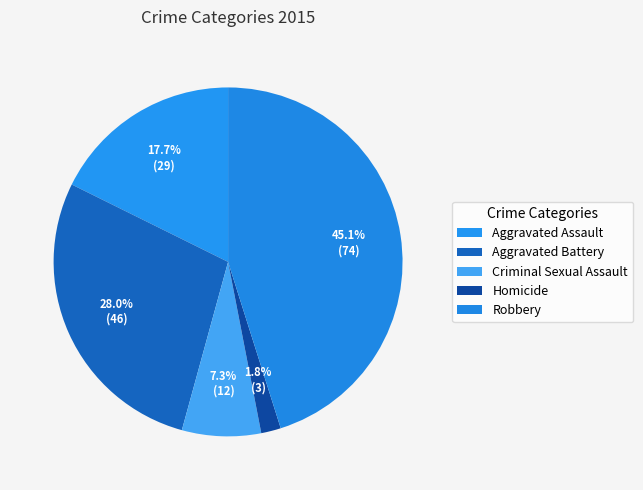

Is there any slice that represents more than half of the pie?

No